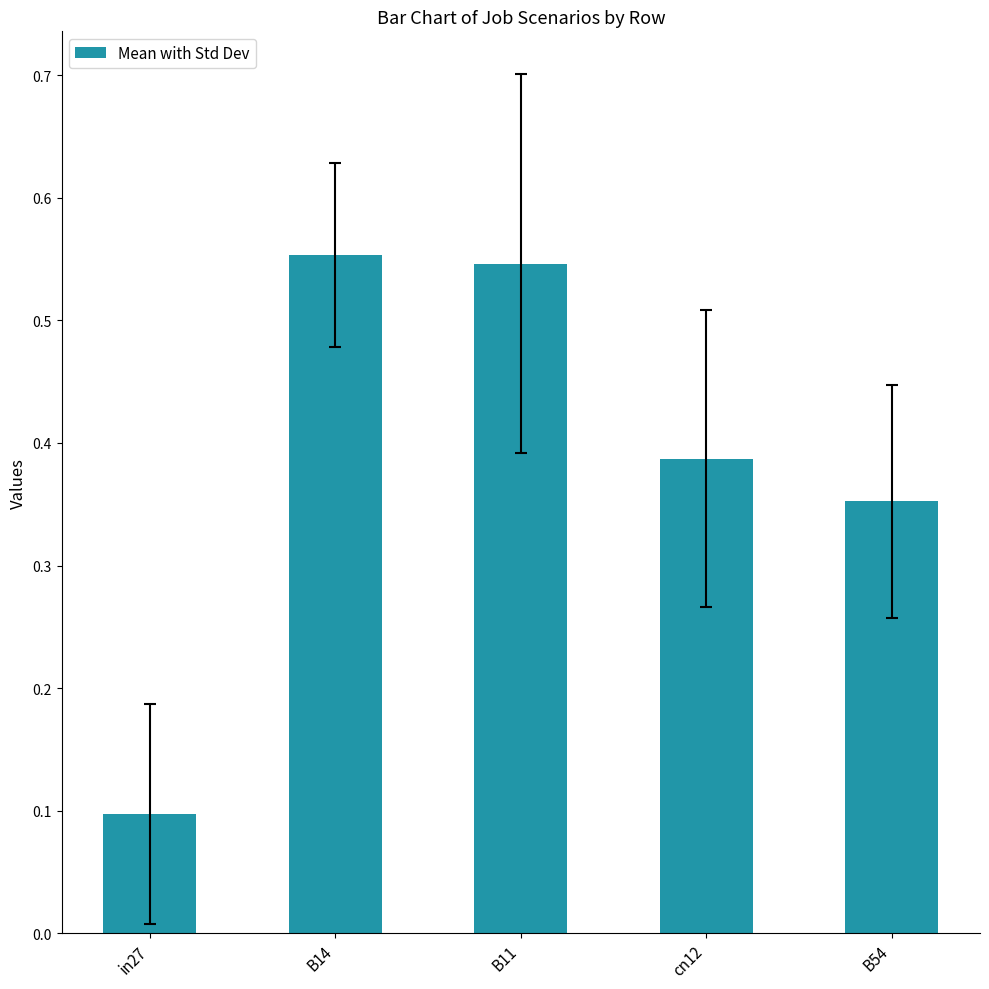

Between B11 and cn12, which is larger?

B11